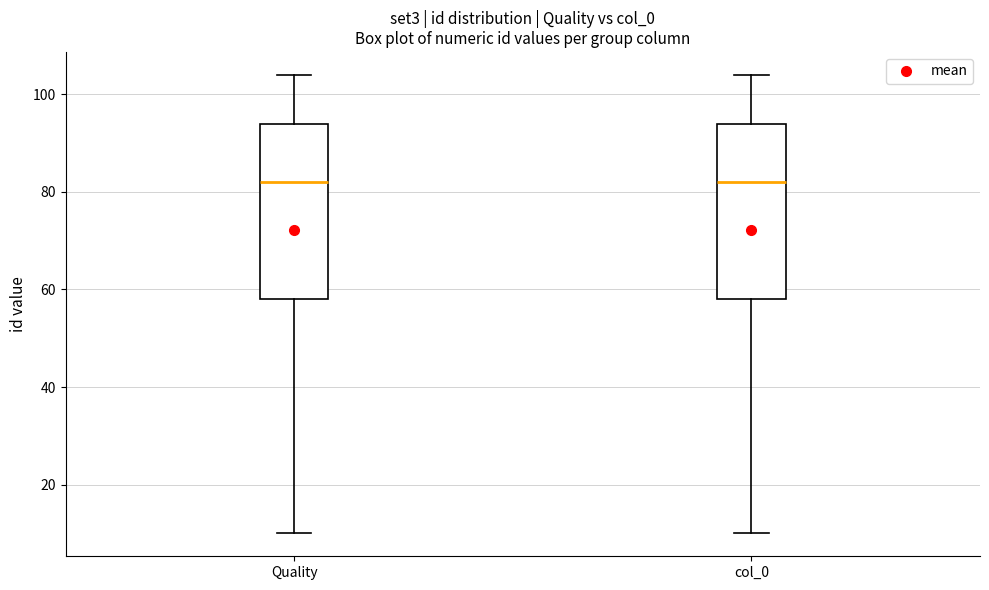

Reading left to right, transcribe this box plot: for each box, give where its median line is, the range the box spans, and where its two whiskers end, as read against the y-axis. The values are not printed on the chart, so give them approximately, as read against the axis.

Quality: median 82, box 58 to 94, whiskers 10 to 104
col_0: median 82, box 58 to 94, whiskers 10 to 104